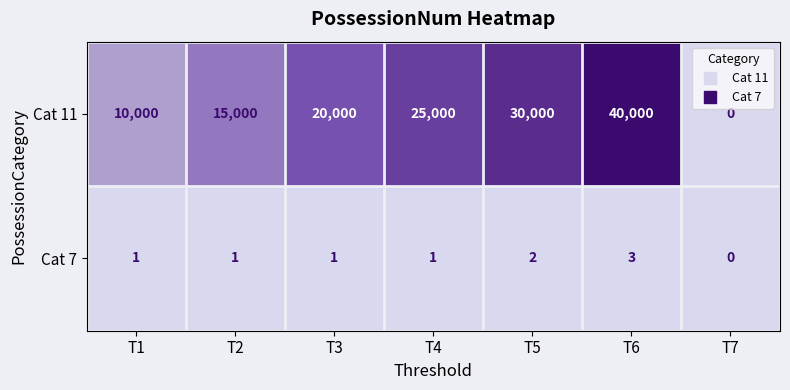

Which series changed the most between T5 and T7?

Cat 11